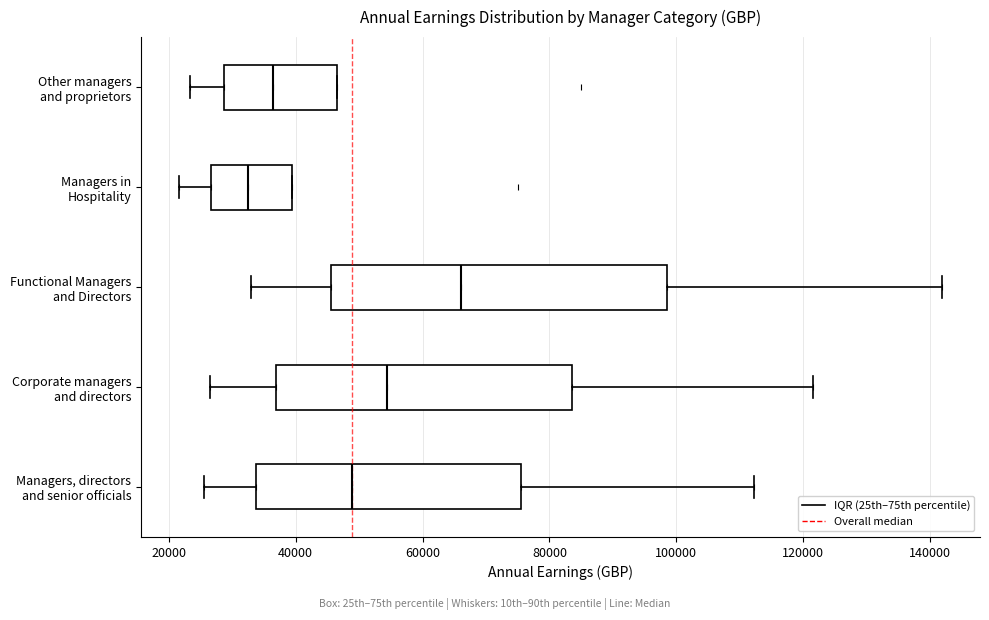

Where does the left whisker of the box for Managers, directors and senior officials end on the x-axis? The values are not printed on the chart, so give them approximately, as read against the axis.

26000